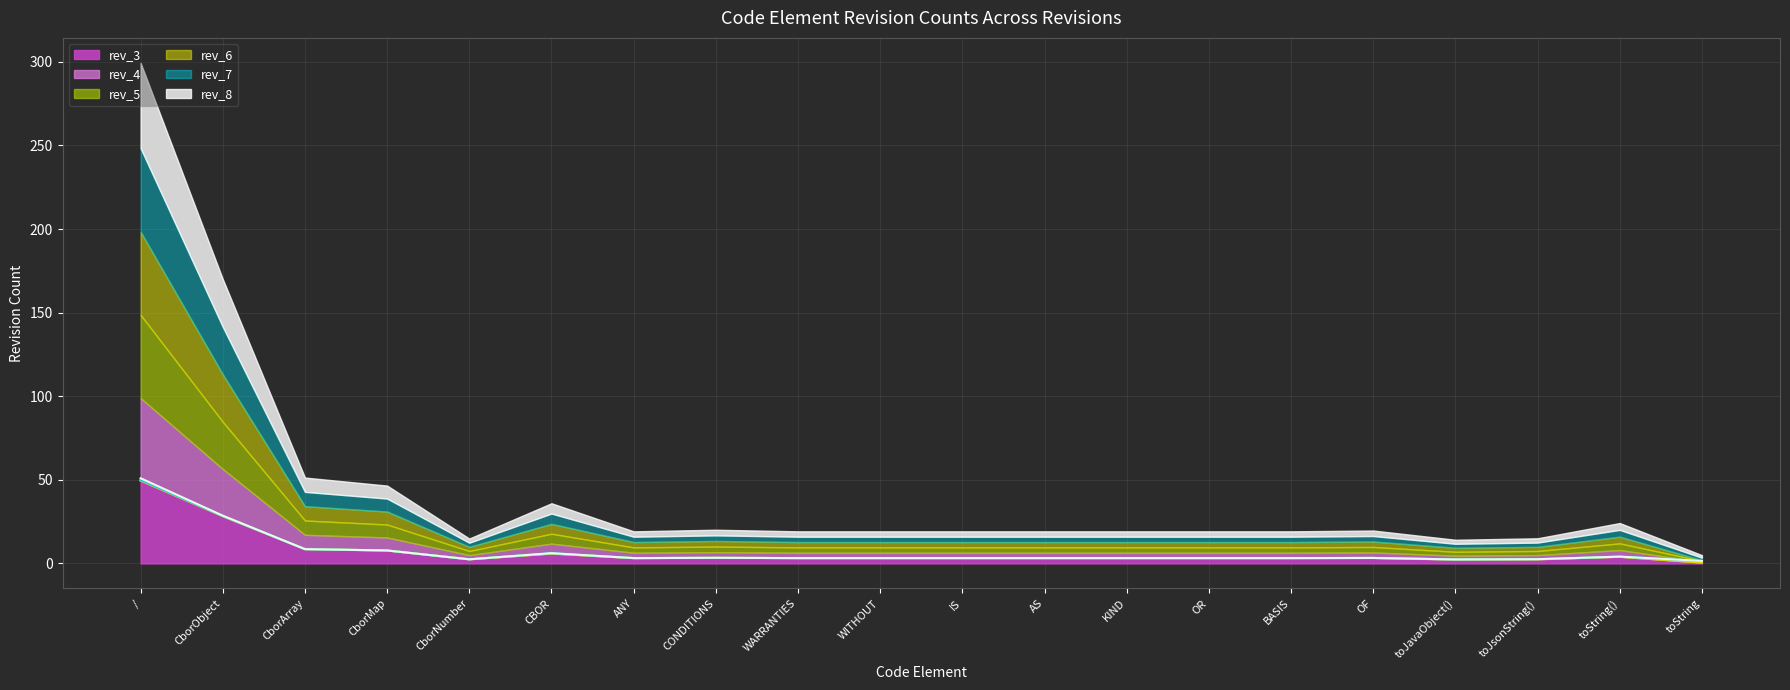

Is it true that rev_4 equals 4.9 at KIND?

False